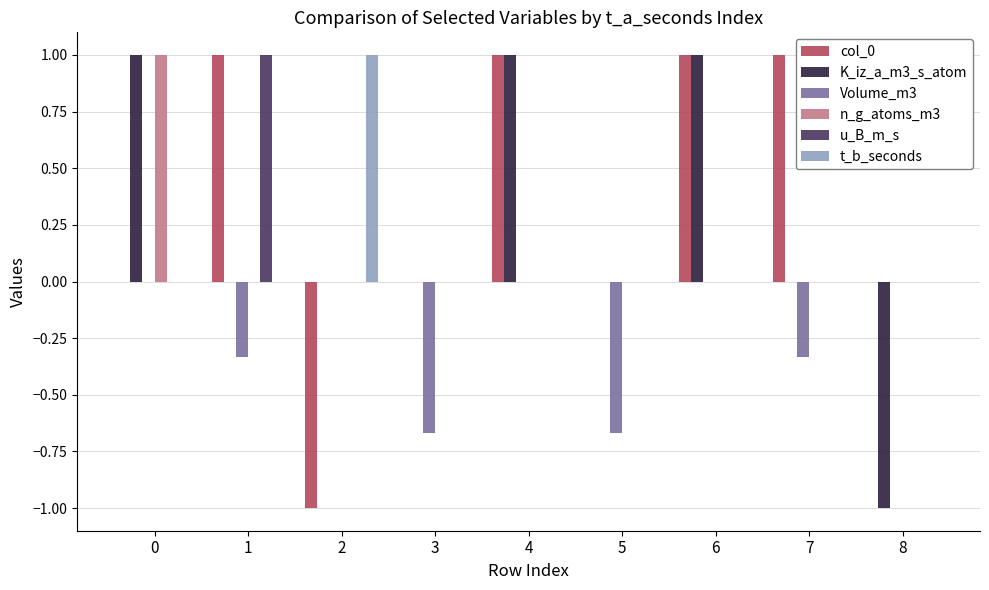

What is the maximum value shown in the chart?

1.0